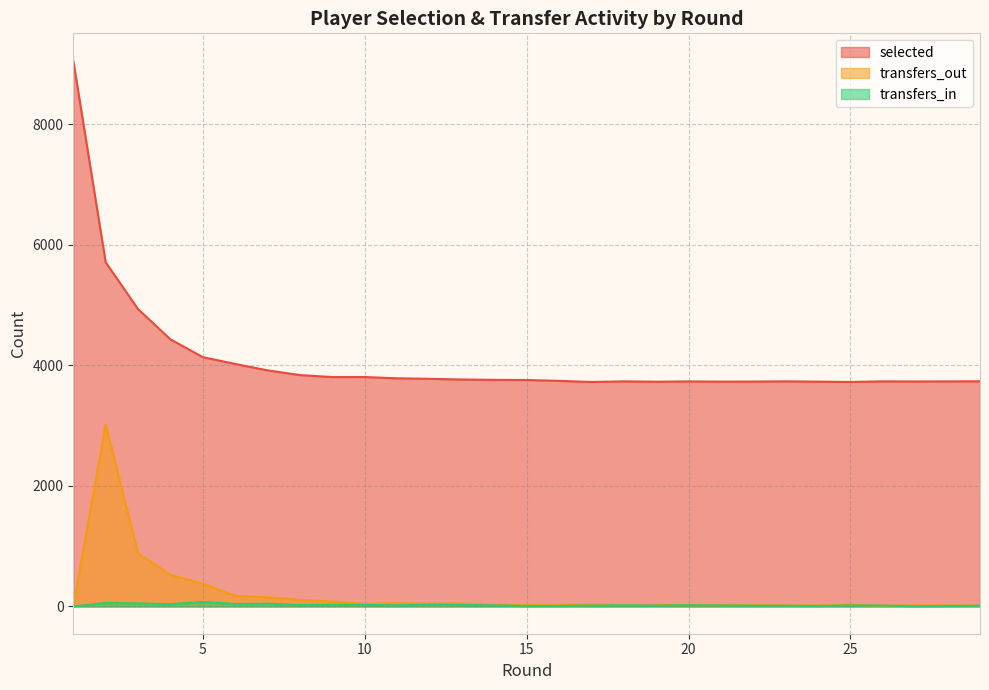

How many values in the transfers_out series are below 30?

14